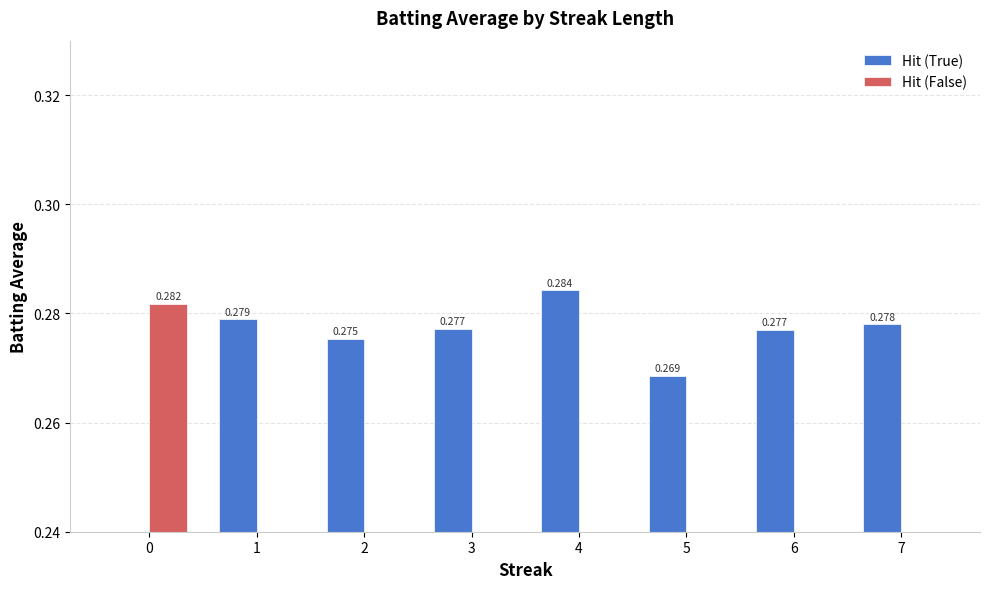

Between 1 and 7, which is larger?

1